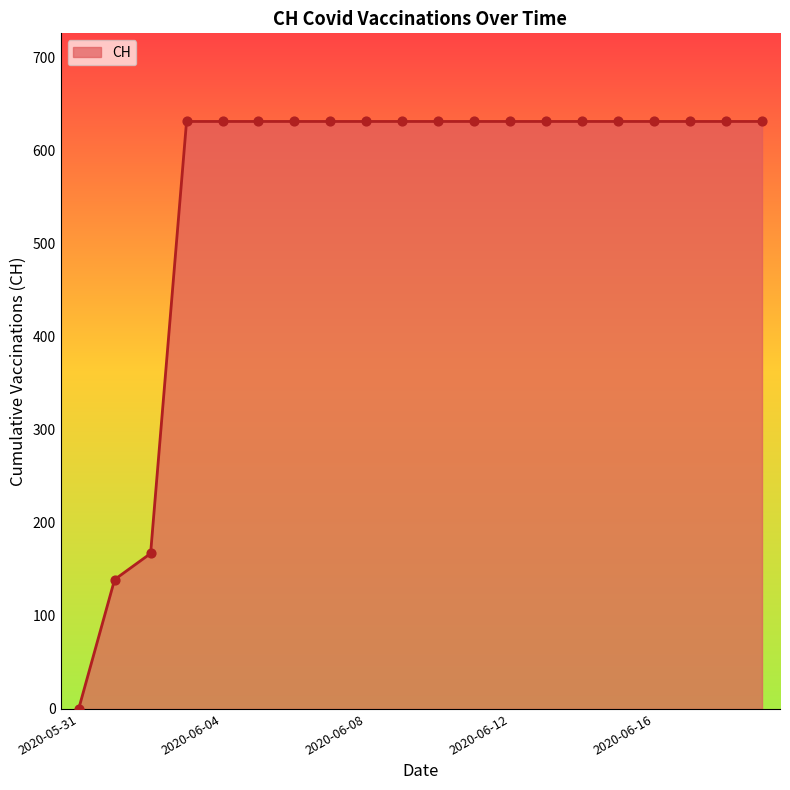

What is the maximum value shown in the chart?

631